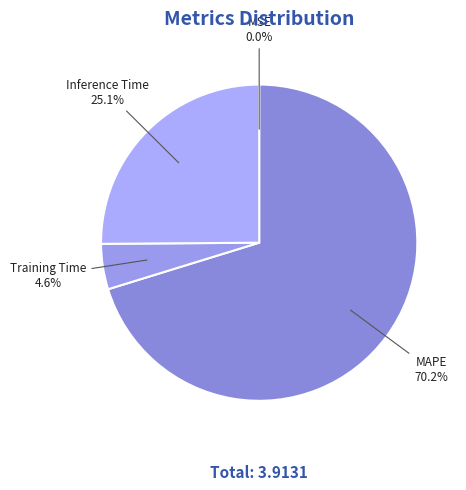

Is it true that Training Time is 16% of the pie?

False